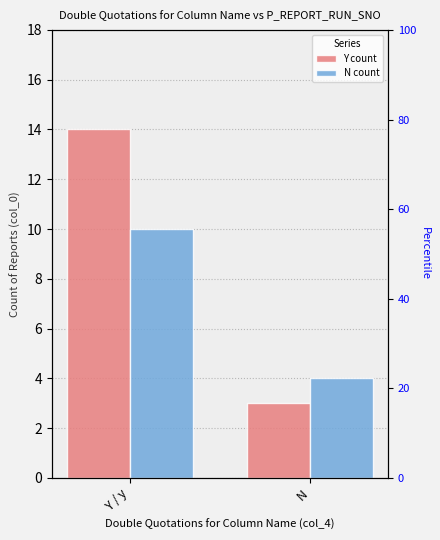

At which label is N count closest to 7?

Y / y